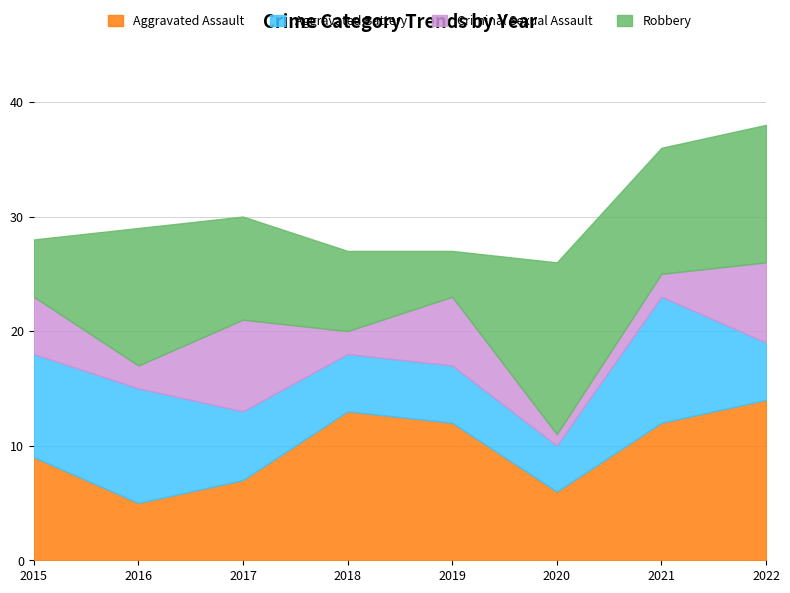

What is the average value of the Aggravated Battery series?

7